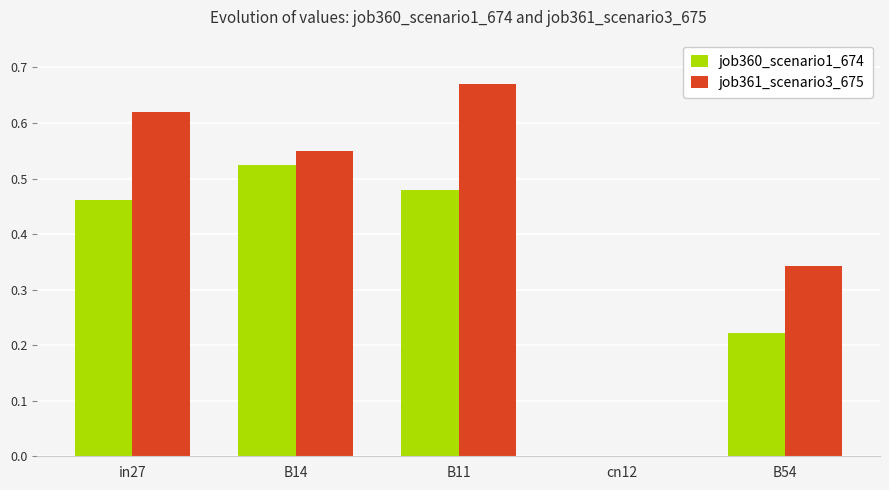

What is the sum of all job360_scenario1_674 values?

1.7